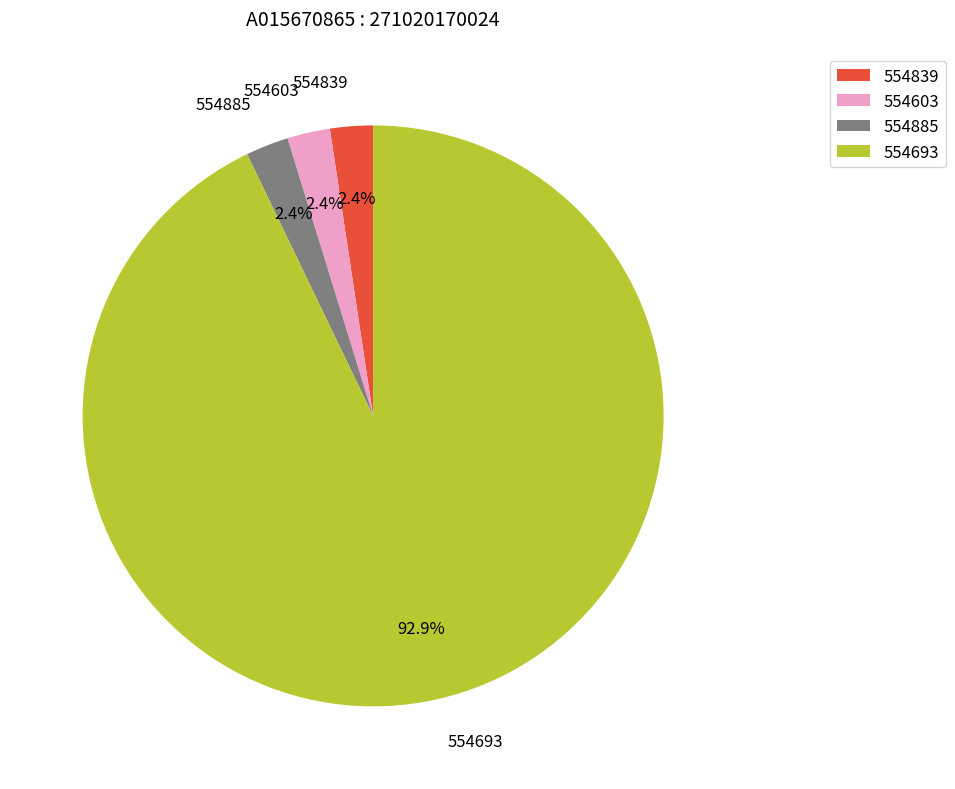

To the nearest percent, what is the average slice percentage?

25%